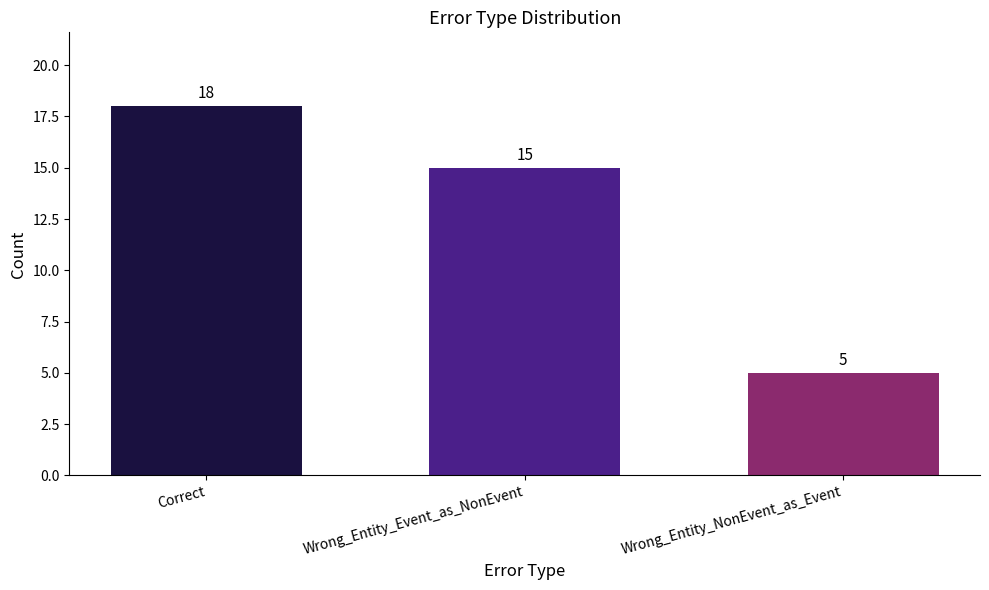

Reading left to right, transcribe all the data shown in this chart.

Correct=18	Wrong_Entity_Event_as_NonEvent=15	Wrong_Entity_NonEvent_as_Event=5